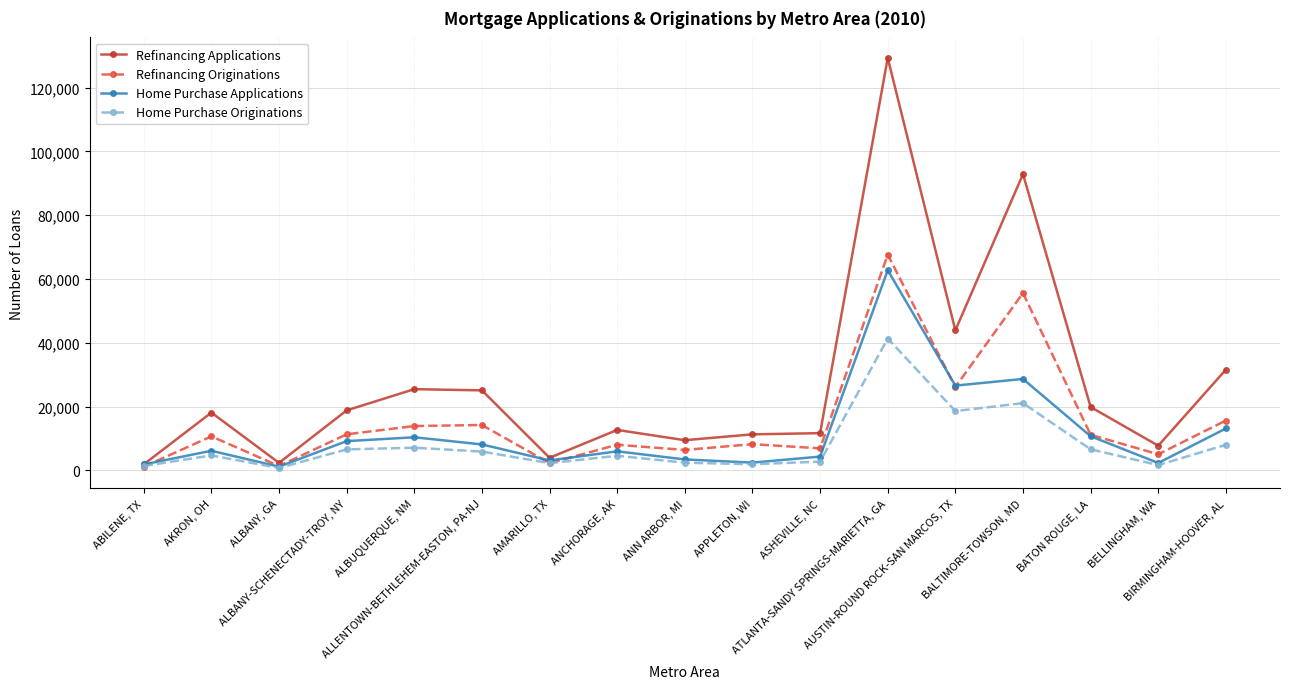

Which series has the largest total across all categories?

Refinancing Applications